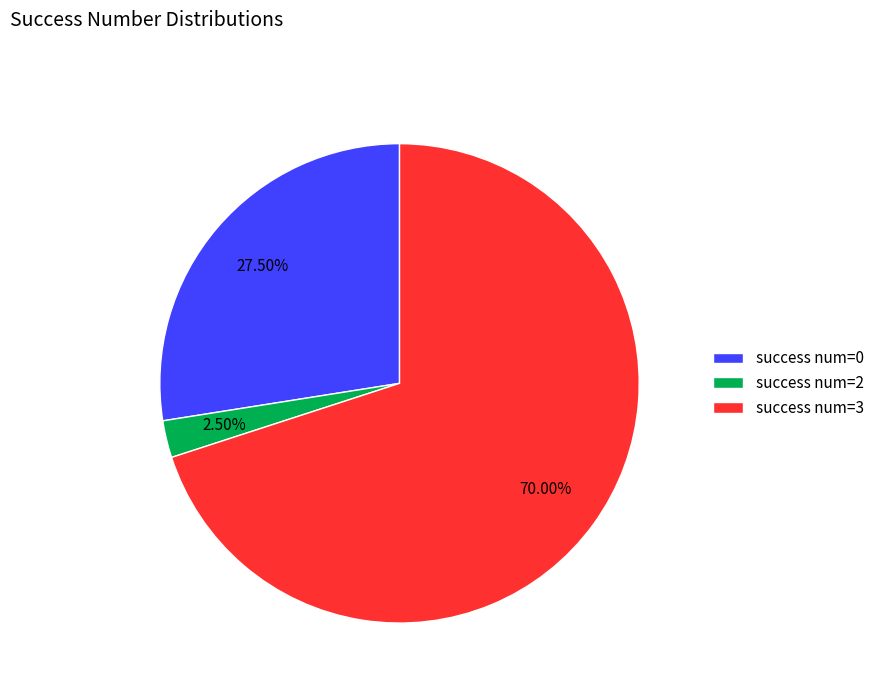

Which category has the smallest portion of the pie?

success num=2